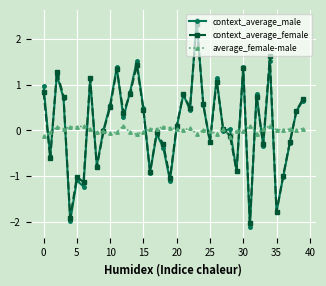

How many data points does each series have?

40